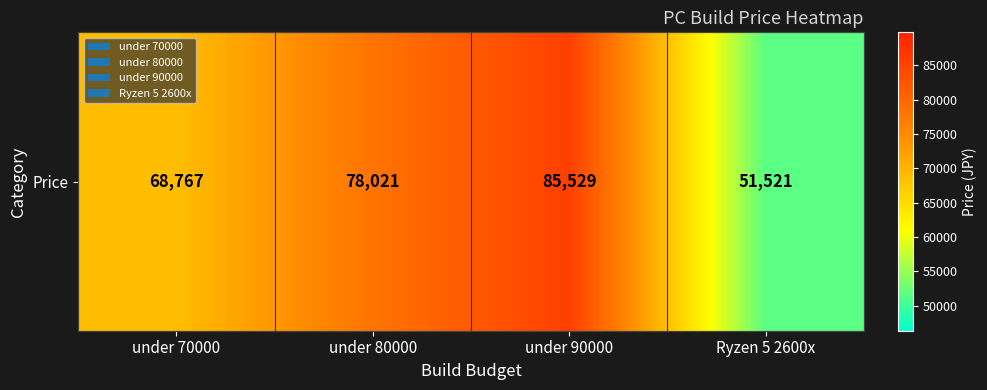

What is the average value?

70960